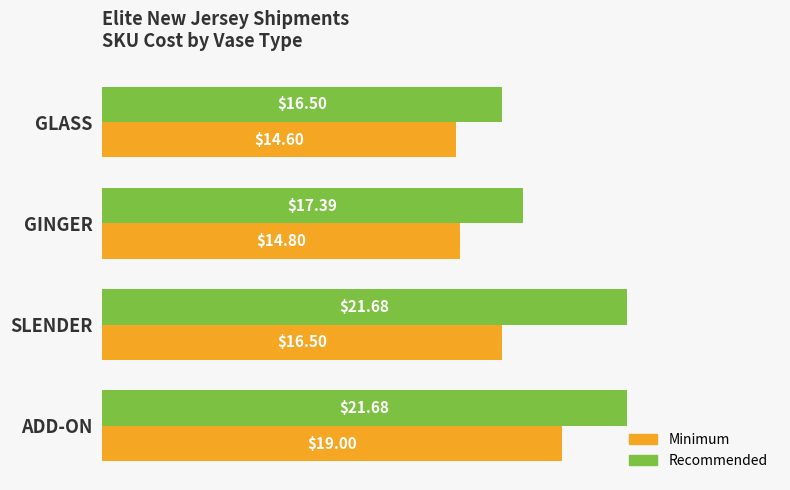

List the series in order of their overall mean, lowest first.

Minimum, Recommended